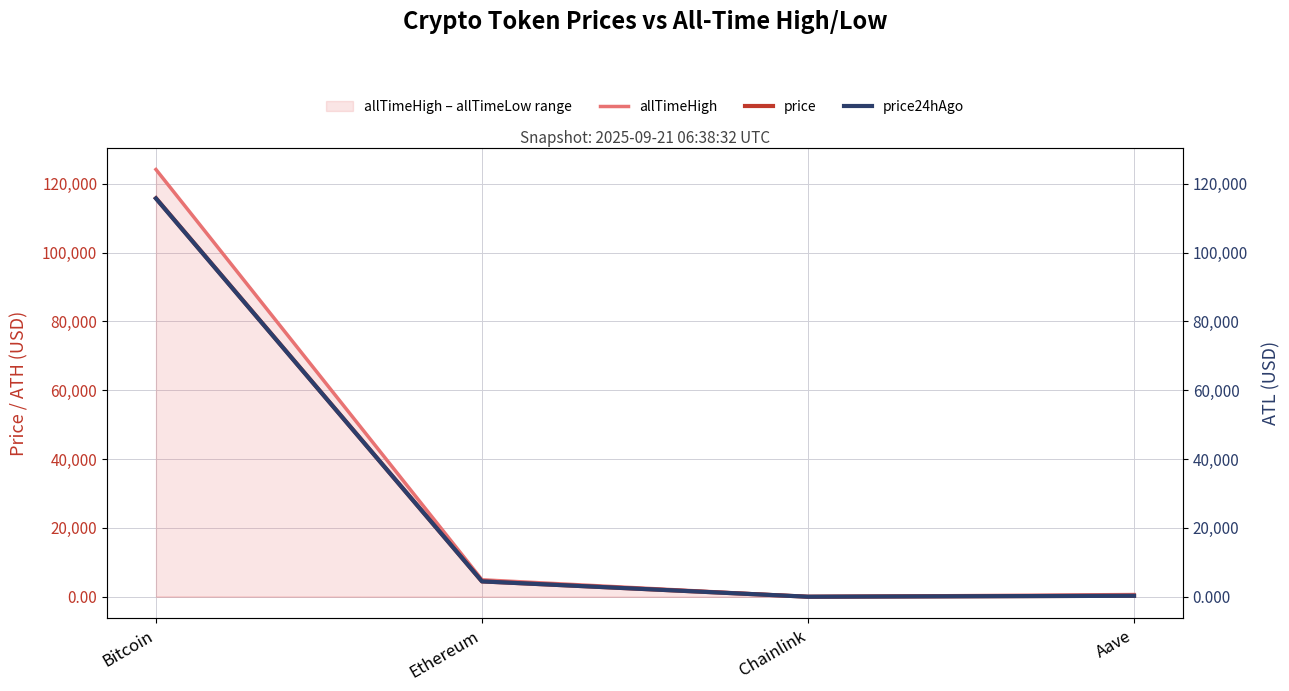

Reading left to right, extract all data points from this chart.

allTimeHigh: Bitcoin=124128.0	Ethereum=4946.1	Chainlink=52.7	Aave=661.7
price: Bitcoin=115775.0	Ethereum=4482.1	Chainlink=23.4	Aave=298.4
price24hAgo: Bitcoin=115715.0	Ethereum=4476.9	Chainlink=23.5	Aave=300.0